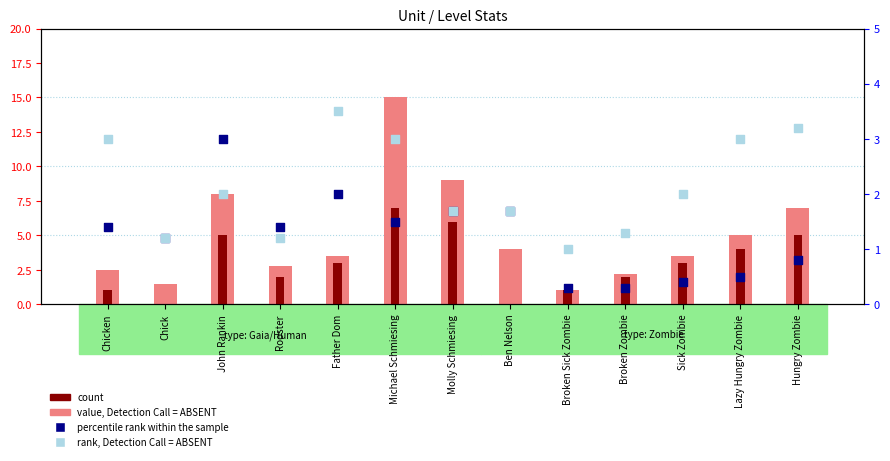

Which series reaches the minimum Y coordinate?

count